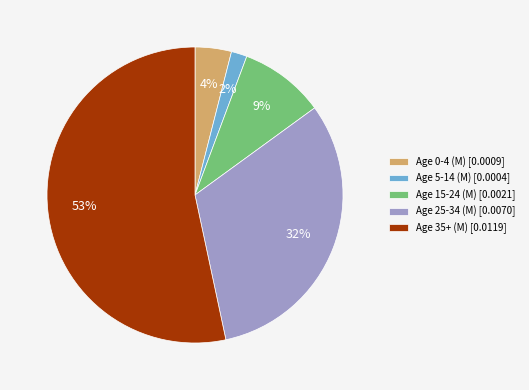

Combined, do Age 5-14 (M) and Age 25-34 (M) account for over 50%?

No